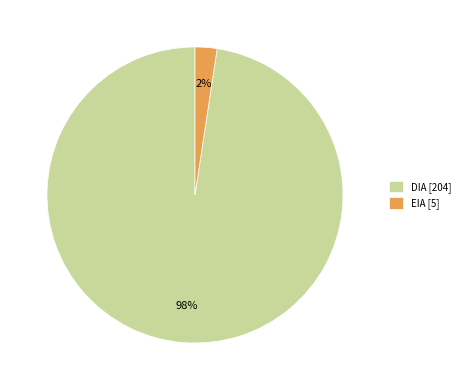

To the nearest percent, what is the combined percentage of DIA and EIA?

100%